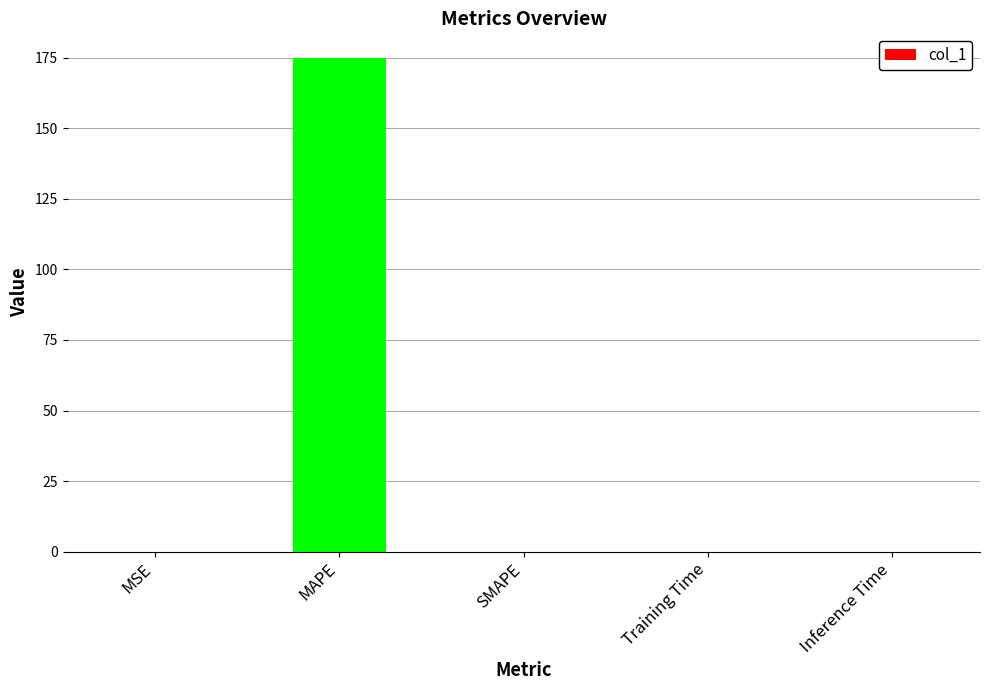

The chart shows a value of 0.0 at Training Time. True or false?

True